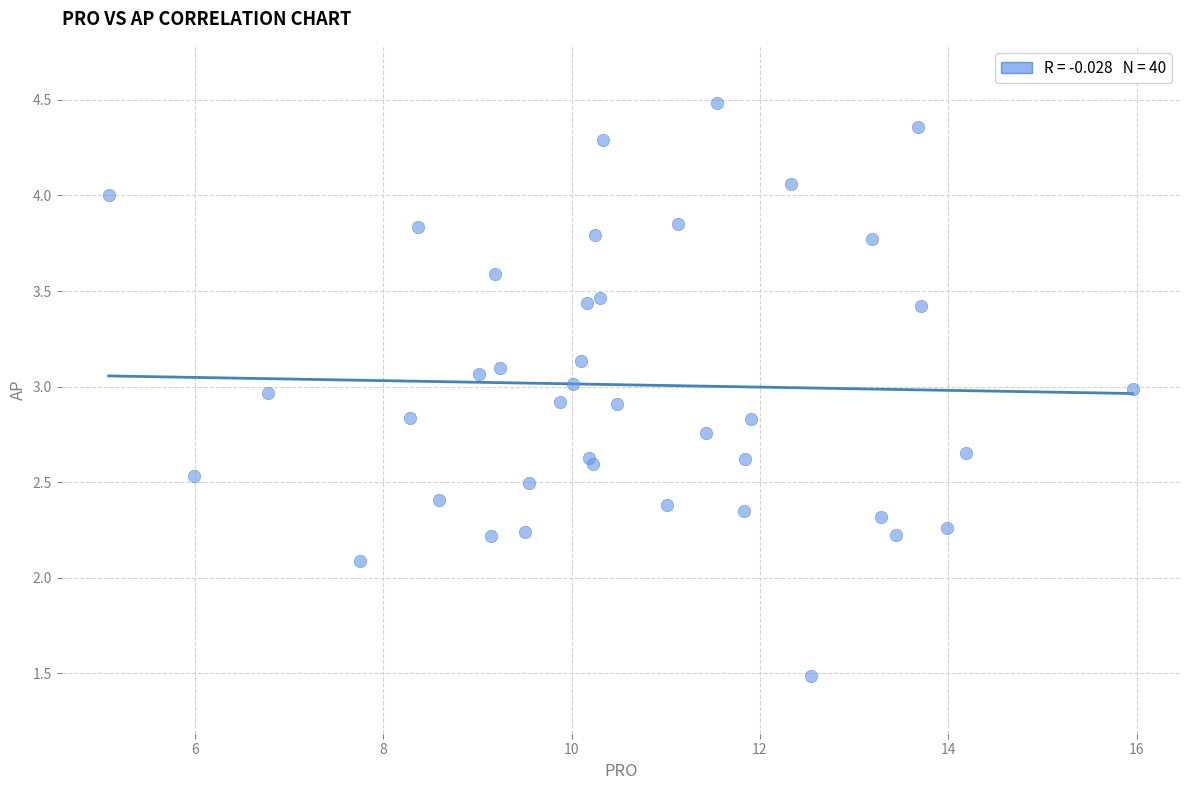

What Y value in the scatter plot is closest to 2?

2.1